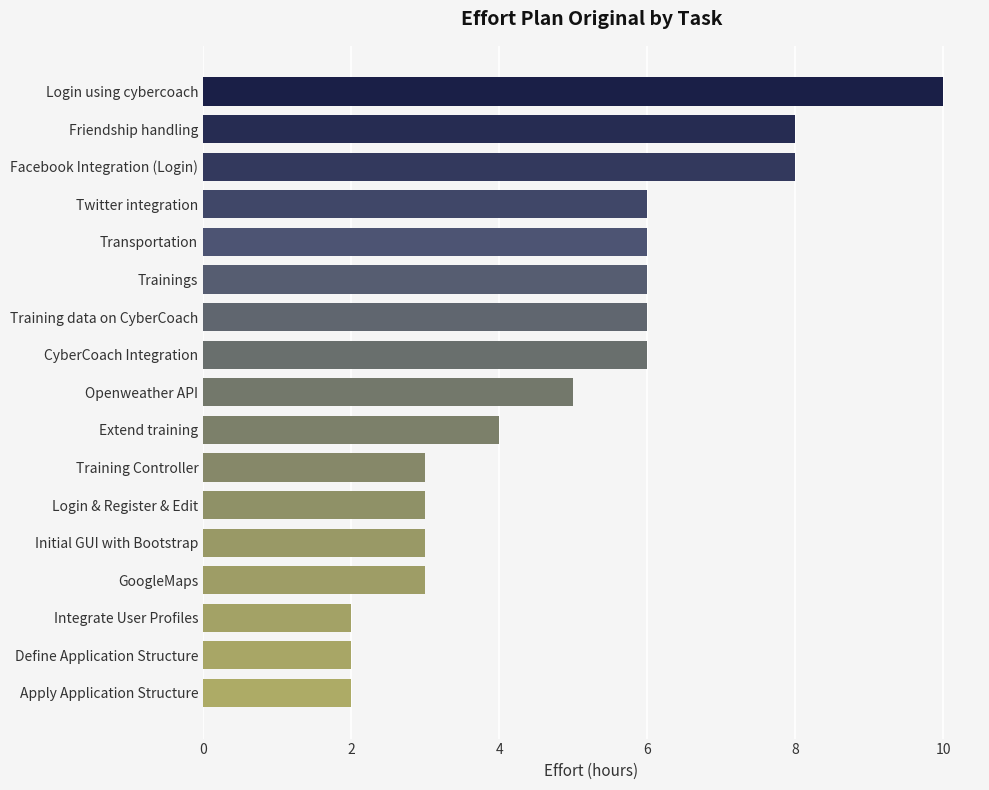

How many values are between 3 and 6?

11